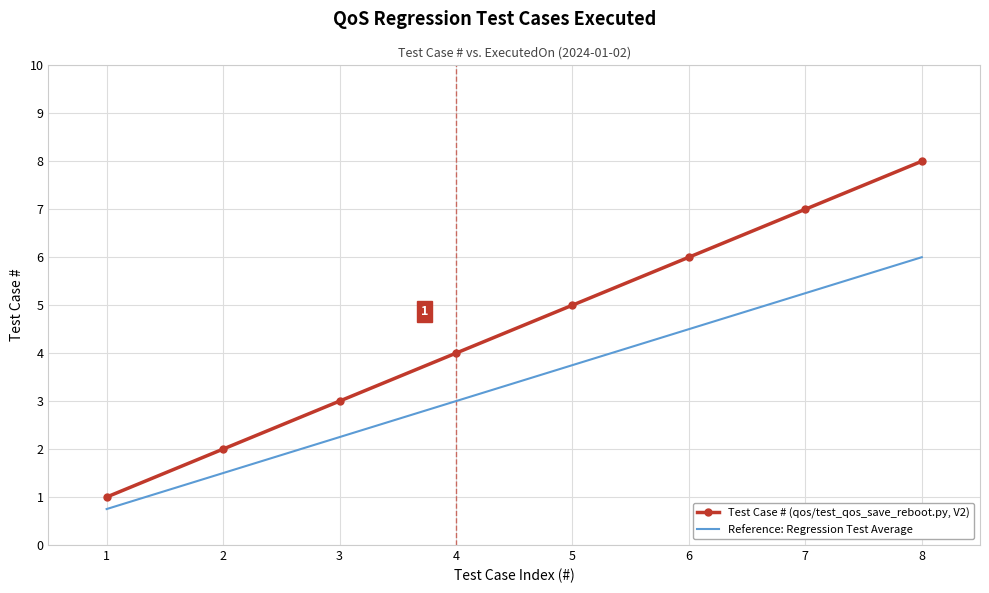

Which series has the largest total across all categories?

Test Case # (qos/test_qos_save_reboot.py, V2)